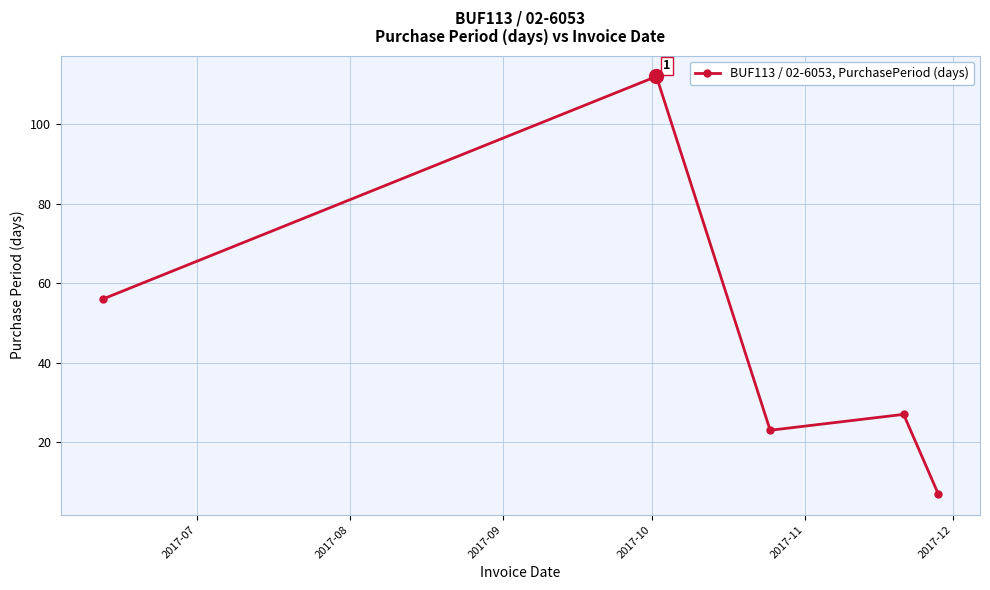

What is the value of the 4th point from the left?

27